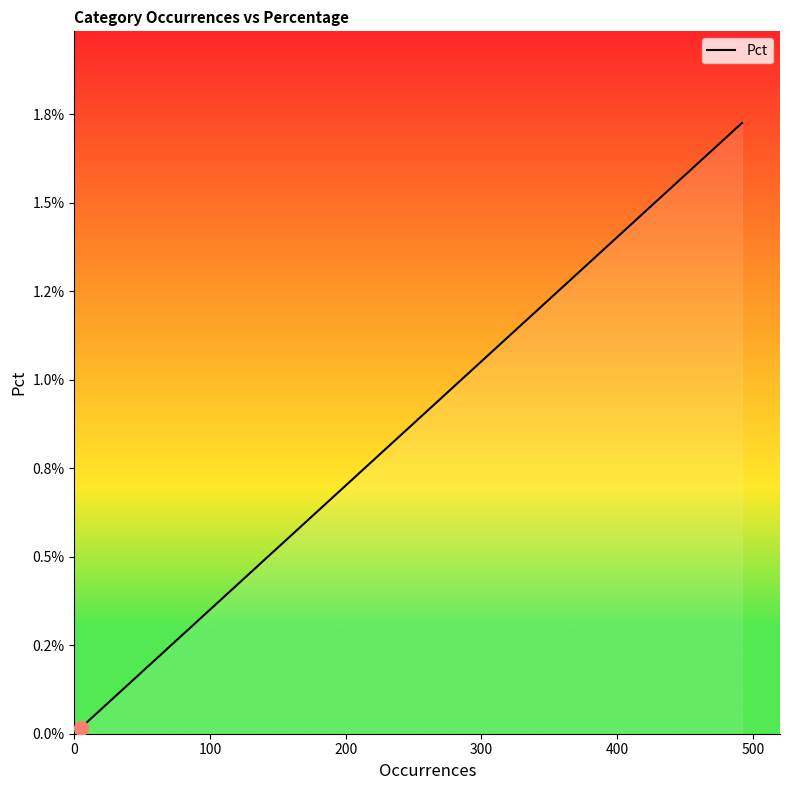

Does the chart display data point markers on the line(s)?

No